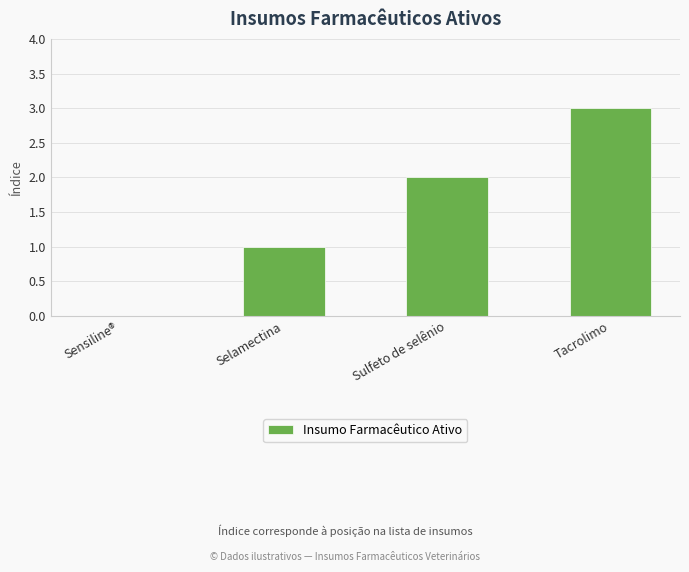

Does the chart contain stacked bars?

No